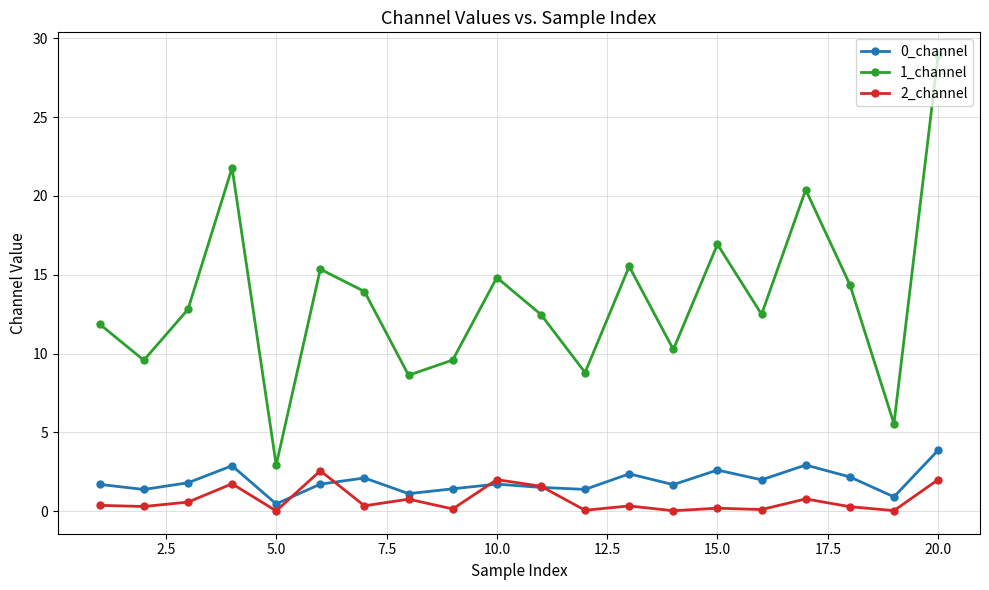

How many times do 0_channel and 2_channel cross each other?

4